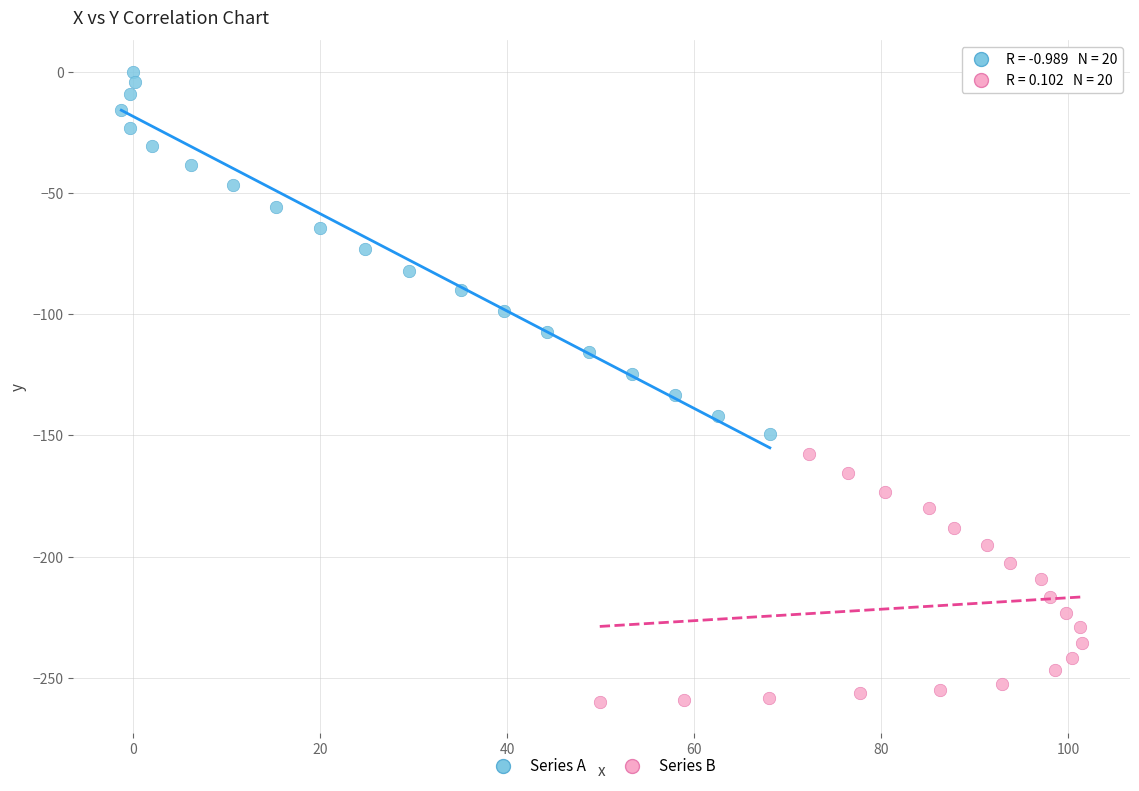

Which series reaches the maximum Y coordinate?

Series A